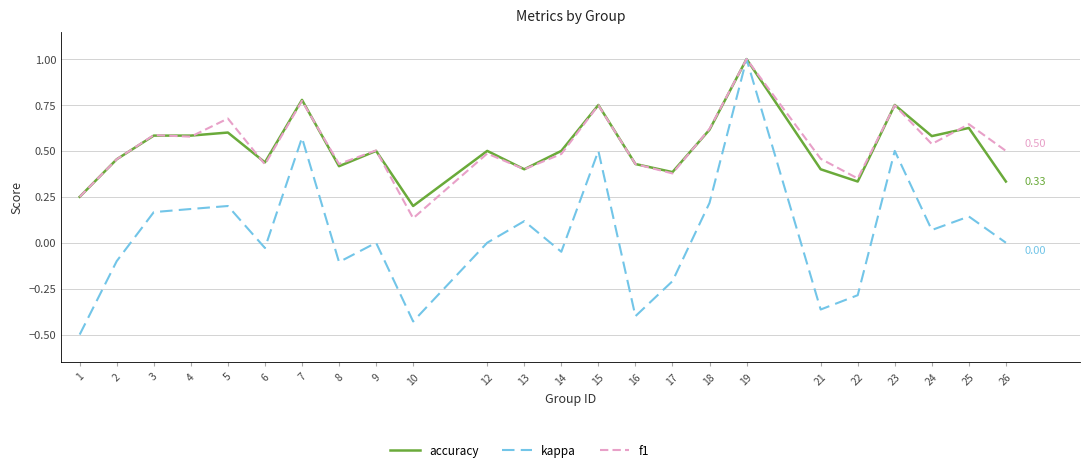

At which category is the sum across all series the highest?

19